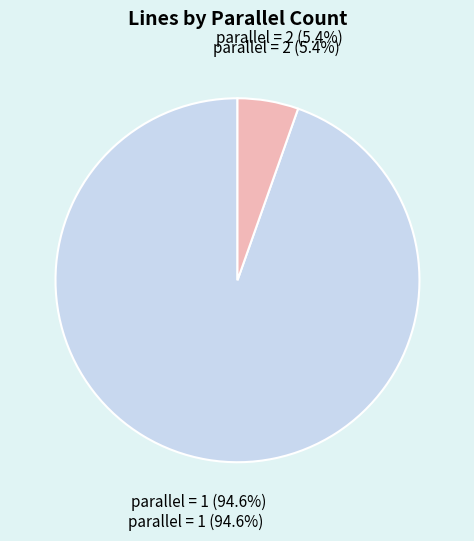

To the nearest percent, what is the difference between the largest and smallest slice percentages?

89%